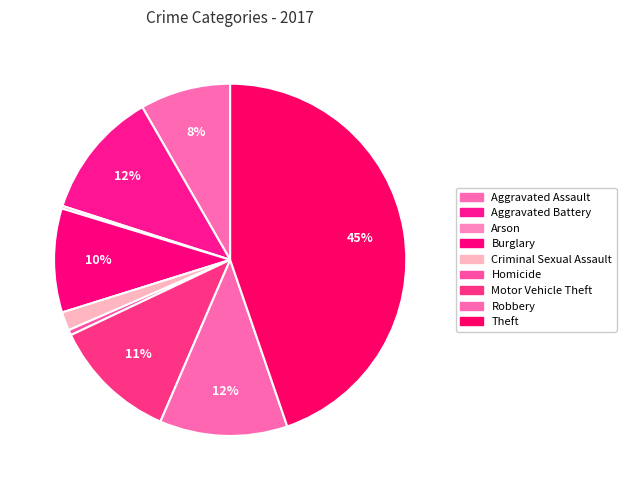

Do Theft and Motor Vehicle Theft together represent more than half of the pie?

Yes